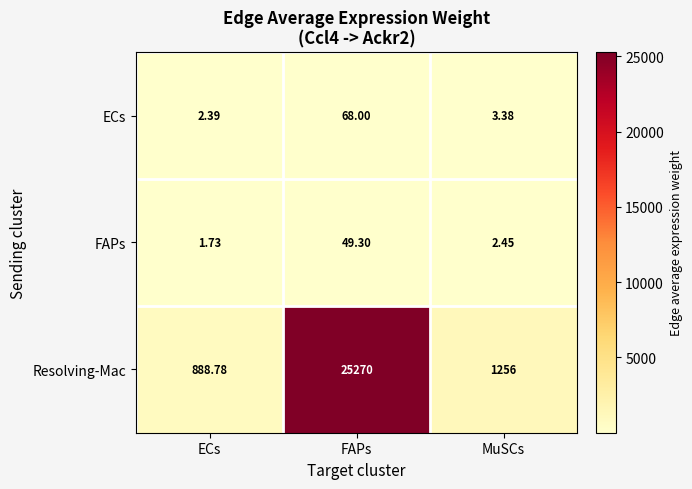

Is the value of Resolving-Mac at MuSCs greater than the value of ECs at ECs?

Yes